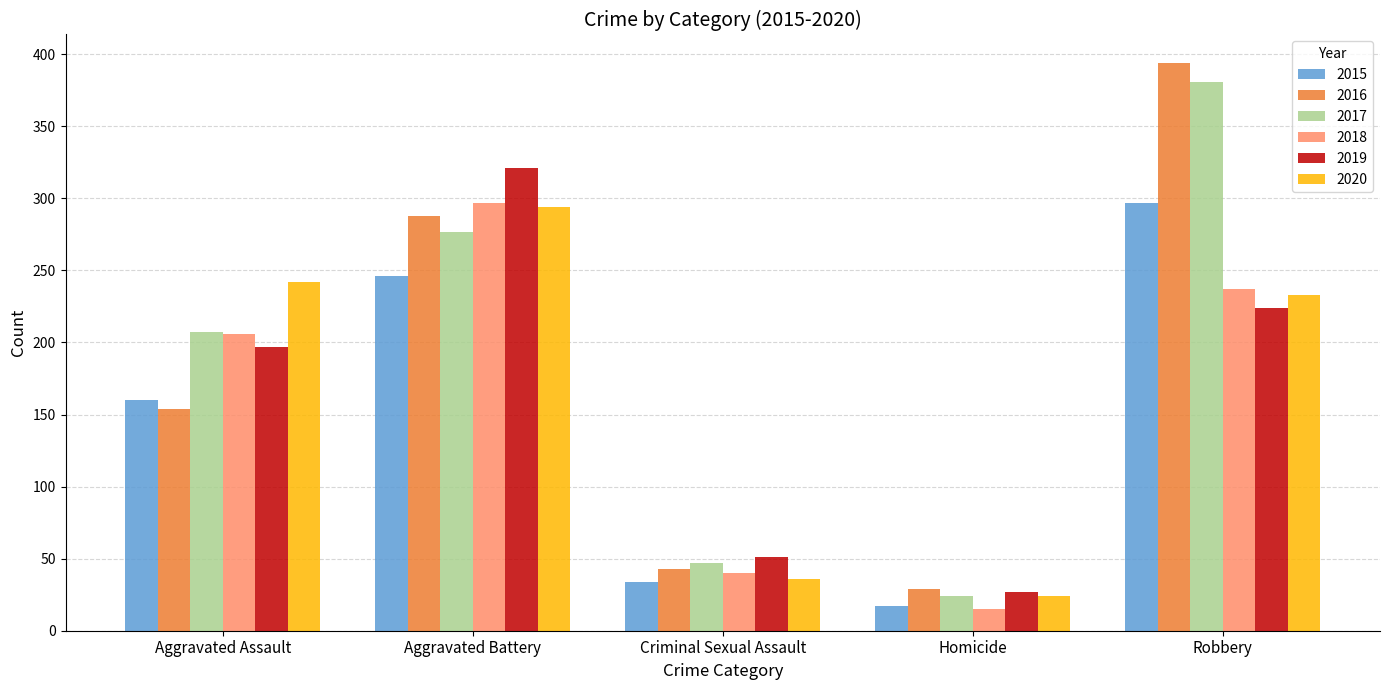

List the labels in order of 2017 value, smallest first.

Homicide, Criminal Sexual Assault, Aggravated Assault, Aggravated Battery, Robbery